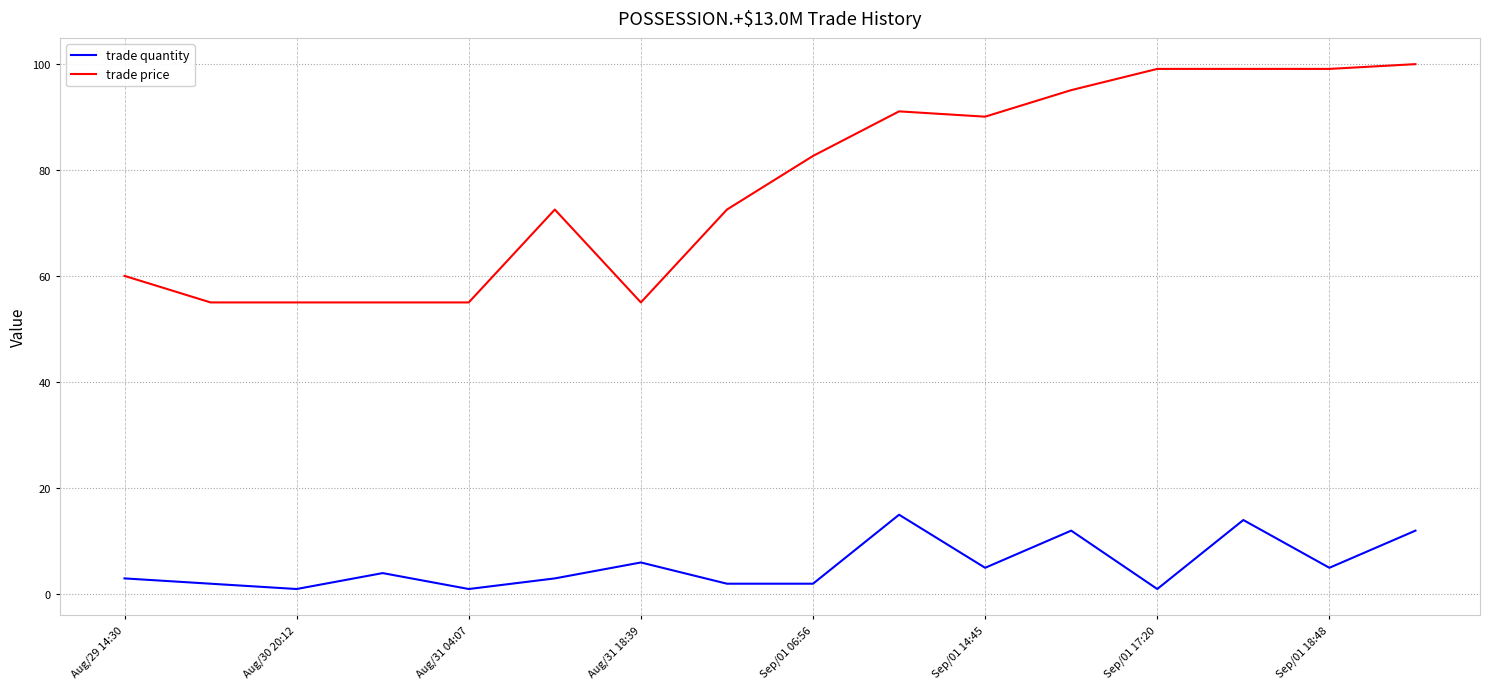

List the series in order of their overall mean, highest first.

trade price, trade quantity